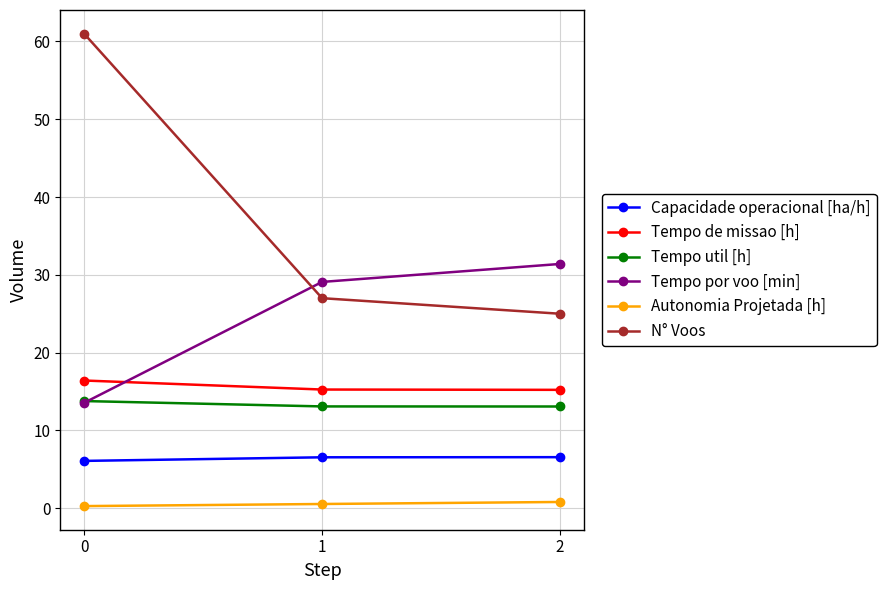

The value of Autonomia Projetada [h] at 2 is 0.8. True or false?

True